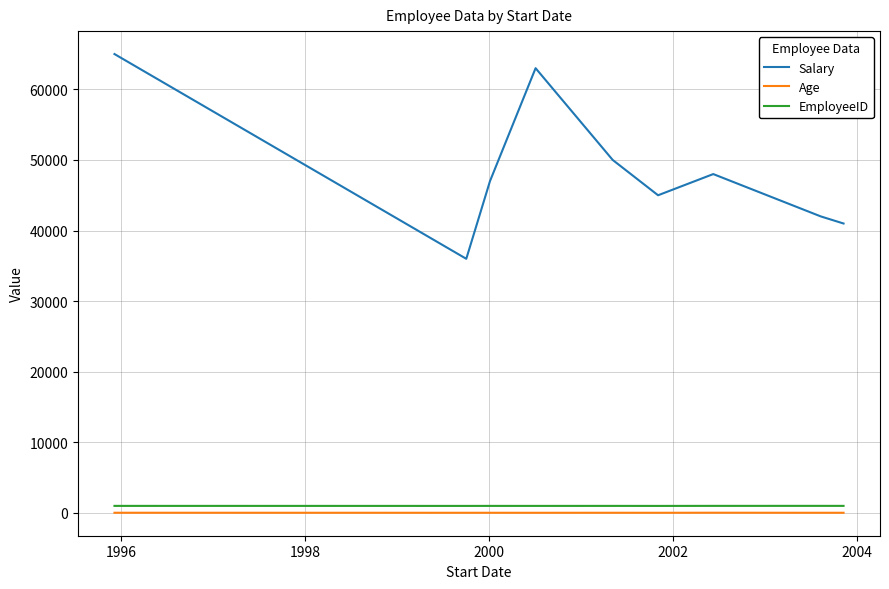

What is the maximum value shown in the chart?

65000